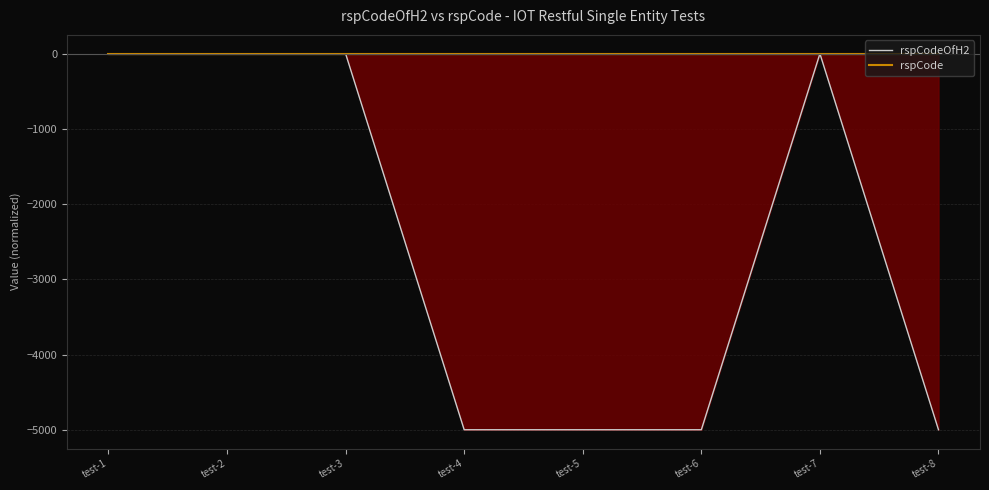

What is the value of the rspCodeOfH2 point at the 5th from the left?

-5000